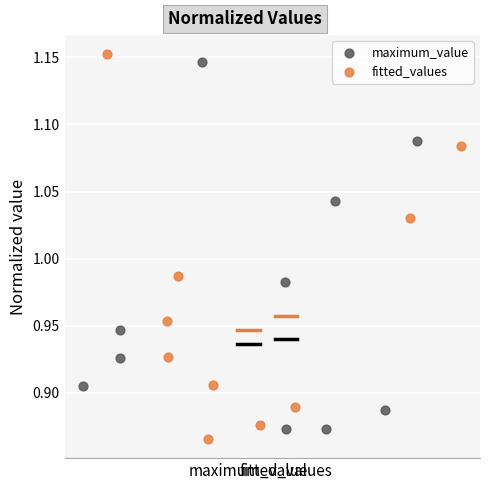

Which series has the largest Y range (max minus min)?

fitted_values